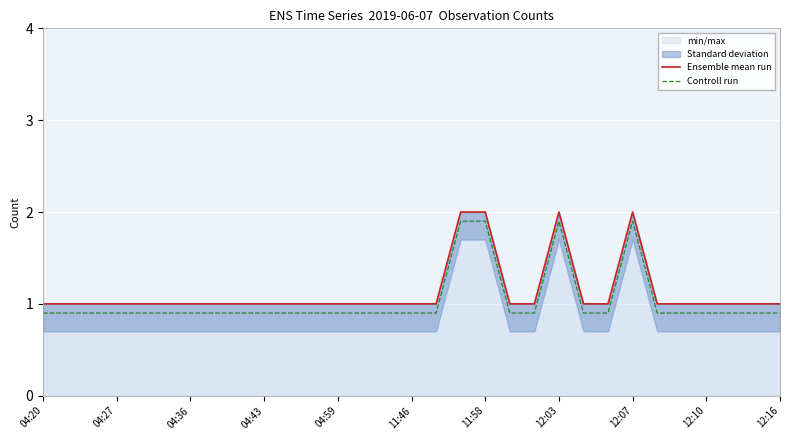

True or false: Ensemble mean run has a value of 2.0 at 11:58.

True